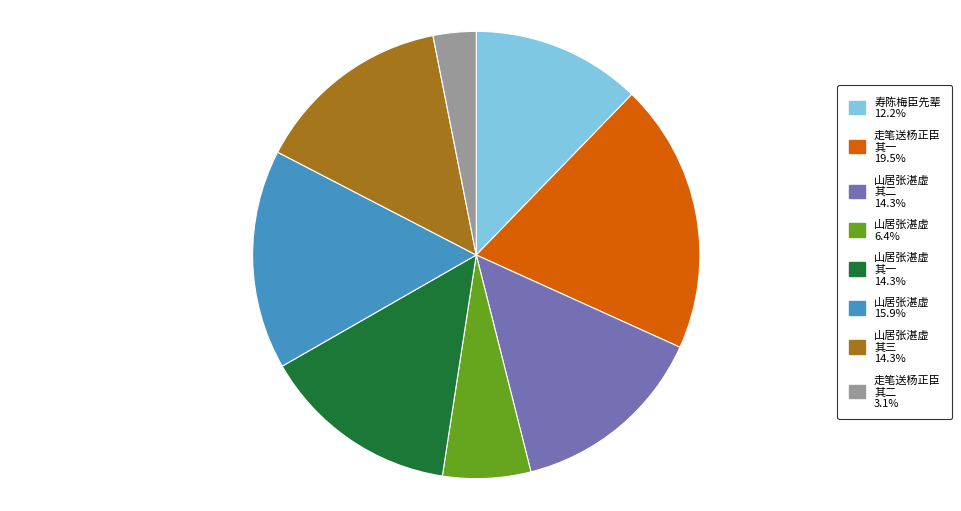

How many slices are in this pie chart?

8